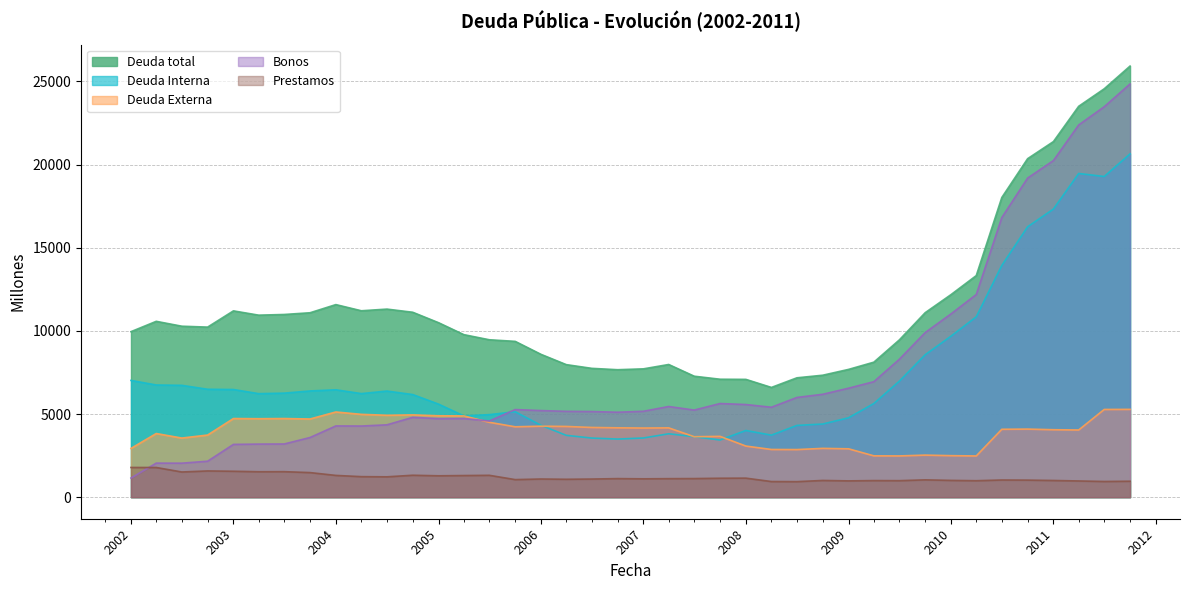

Is it true that Prestamos equals 1160 at 2002-04-01?

False